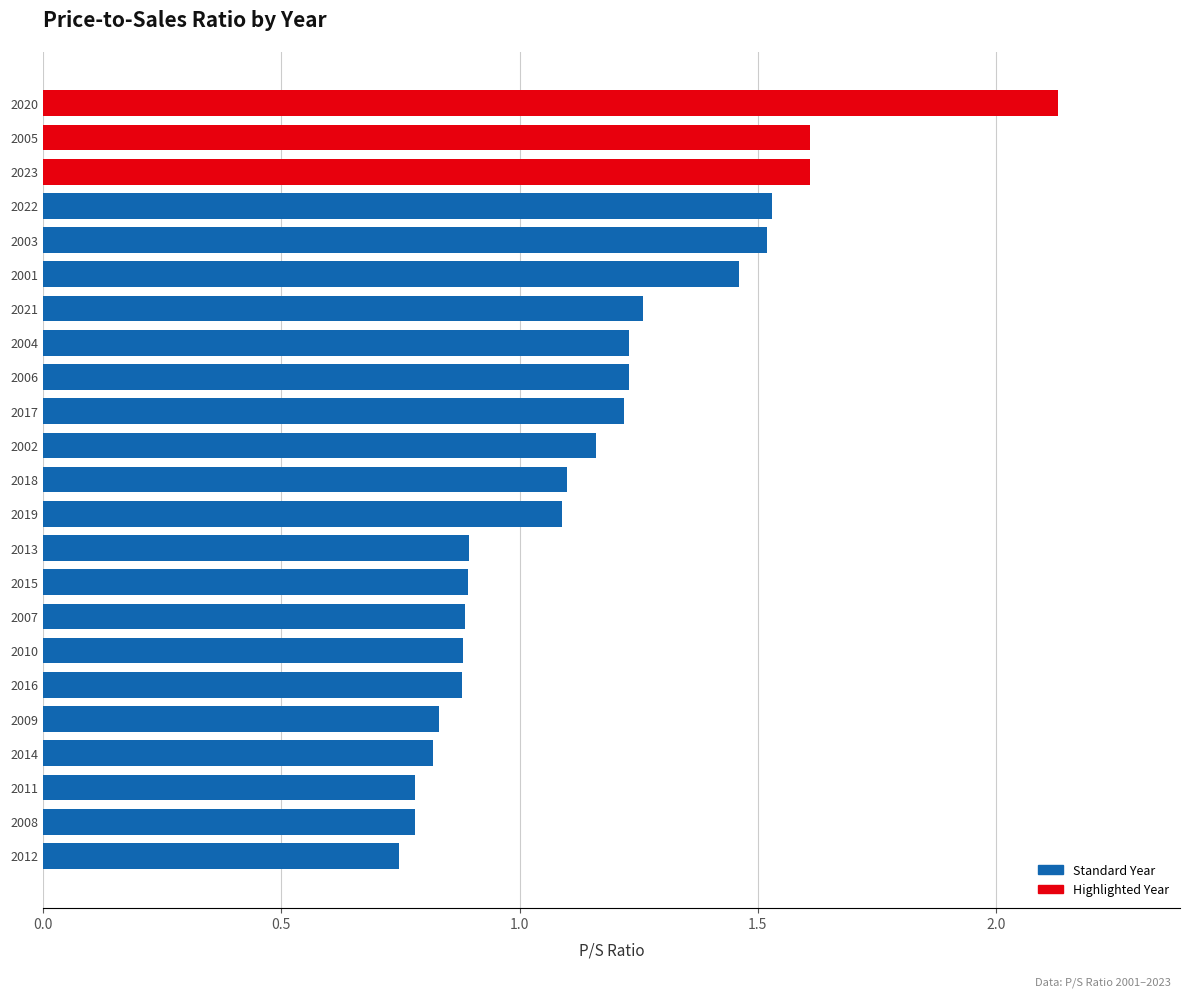

At which category does the chart reach its peak across all series?

2020